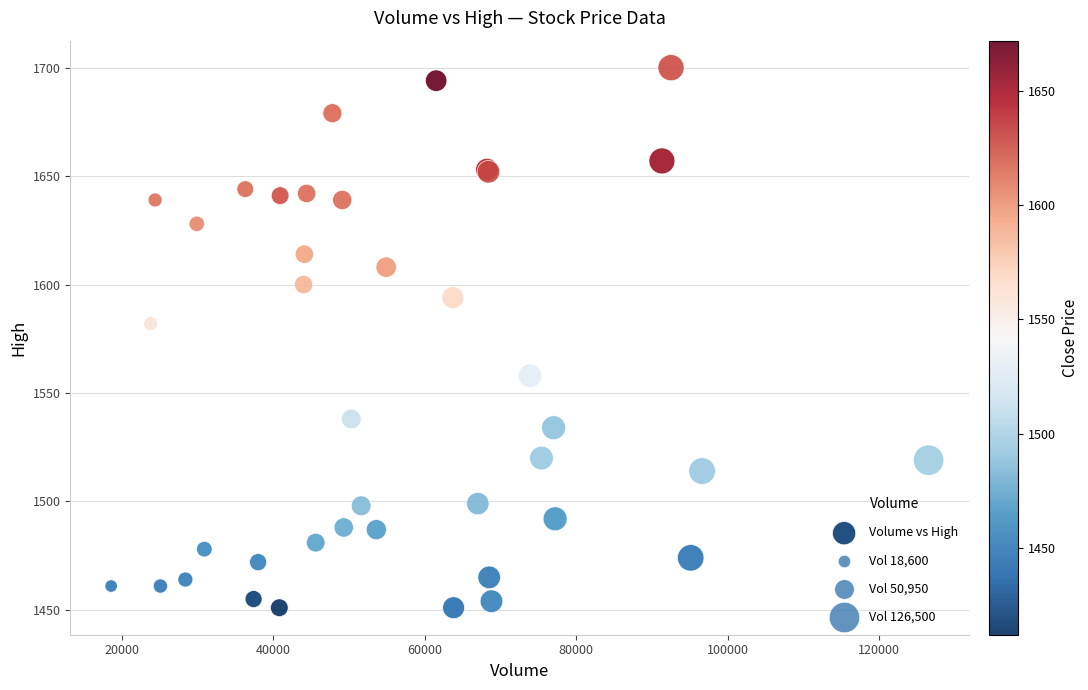

What Y value in the scatter plot is closest to 1575?

1582